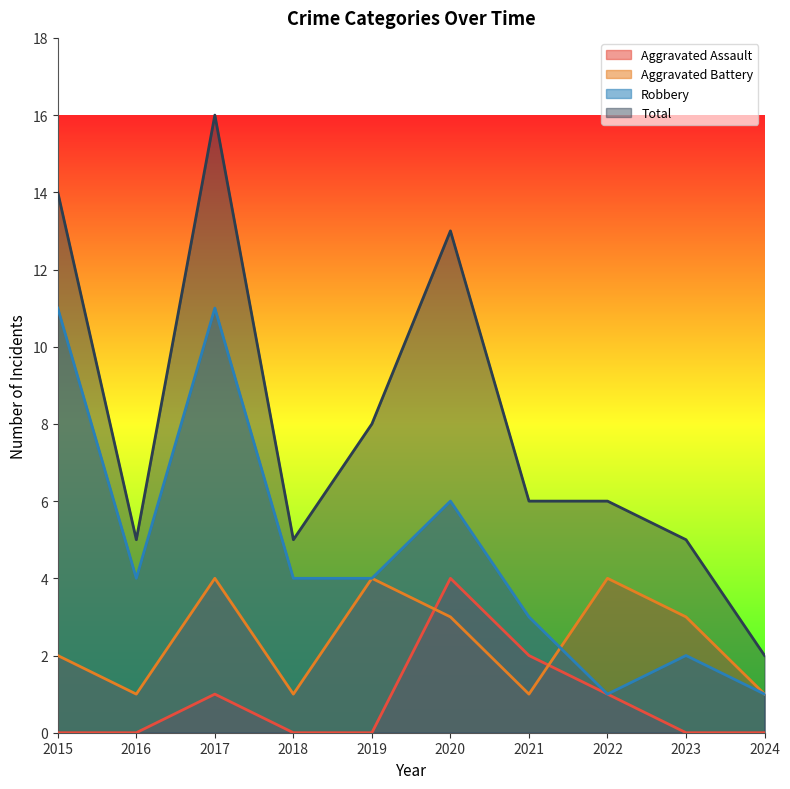

Where is Total nearest to the value 9?

2019